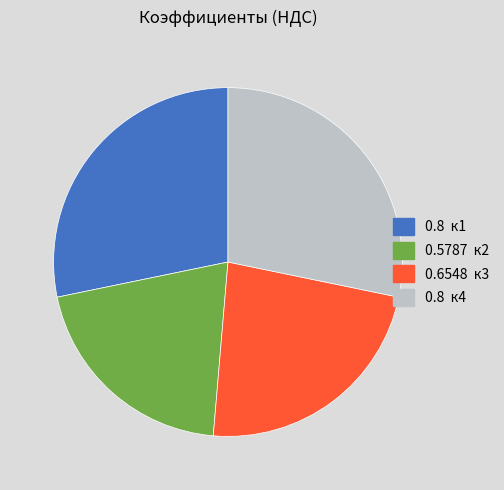

Count the number of slices in the pie.

4